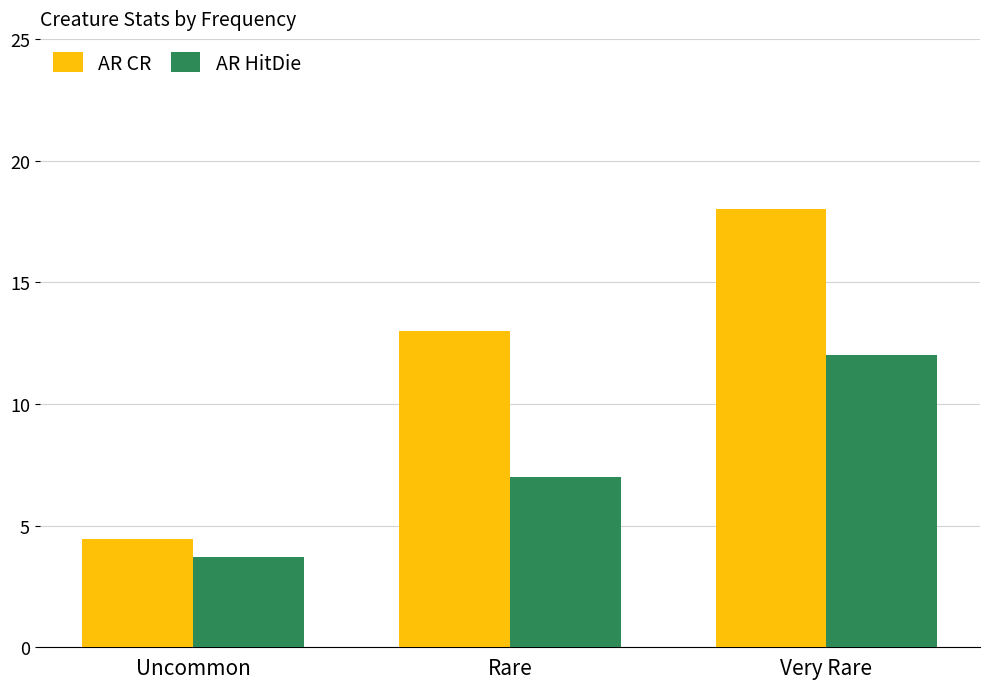

What is the label of the 2nd bar from the left?

Rare